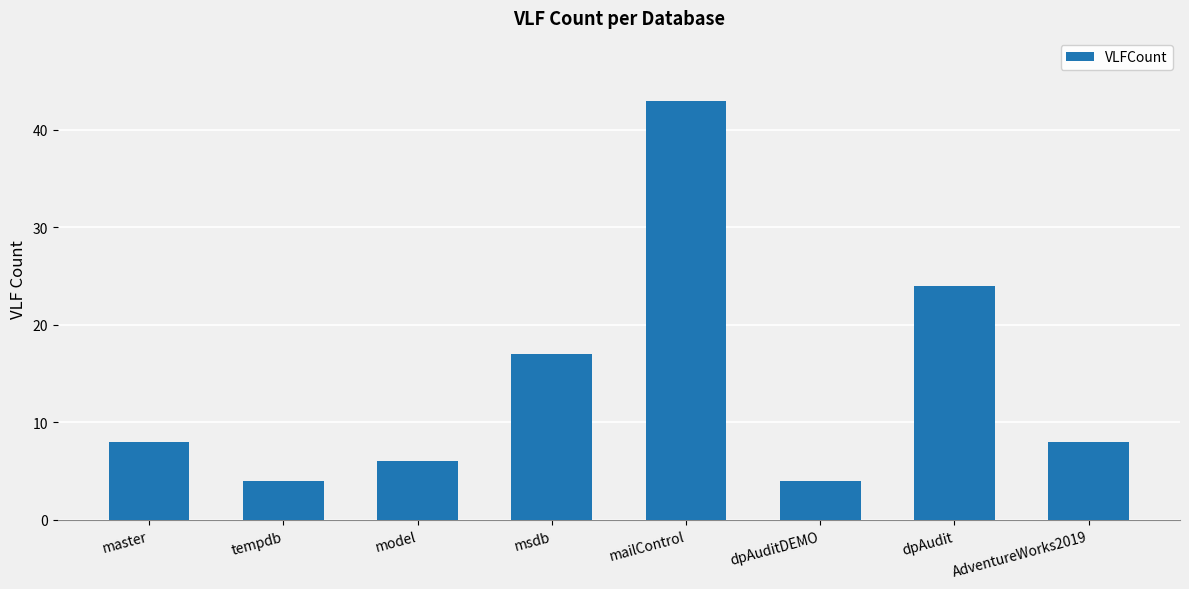

What is the maximum value shown in the chart?

43